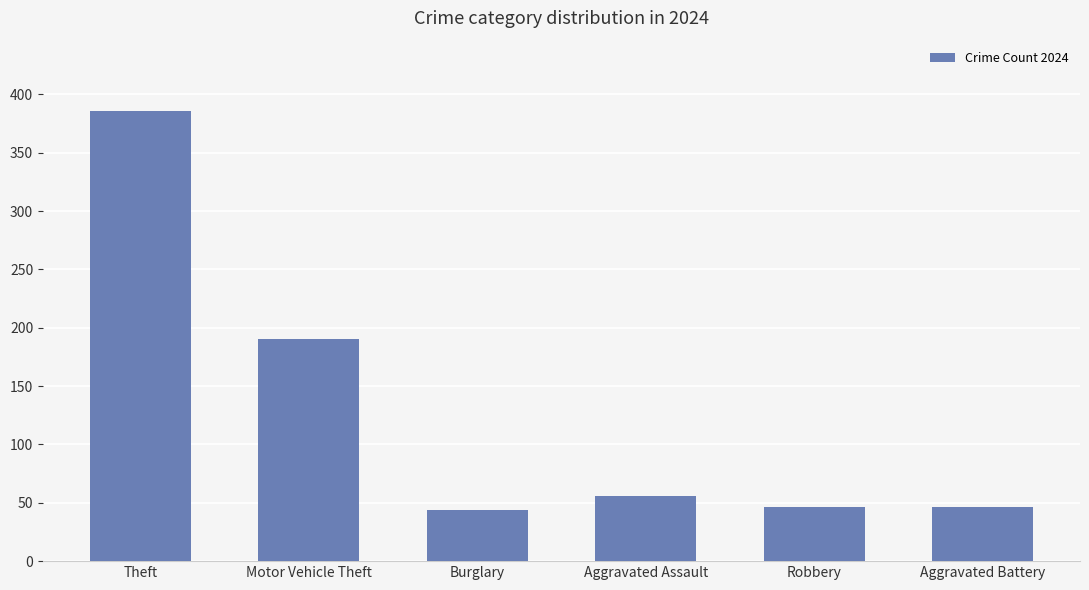

What is the sum of all values?

768